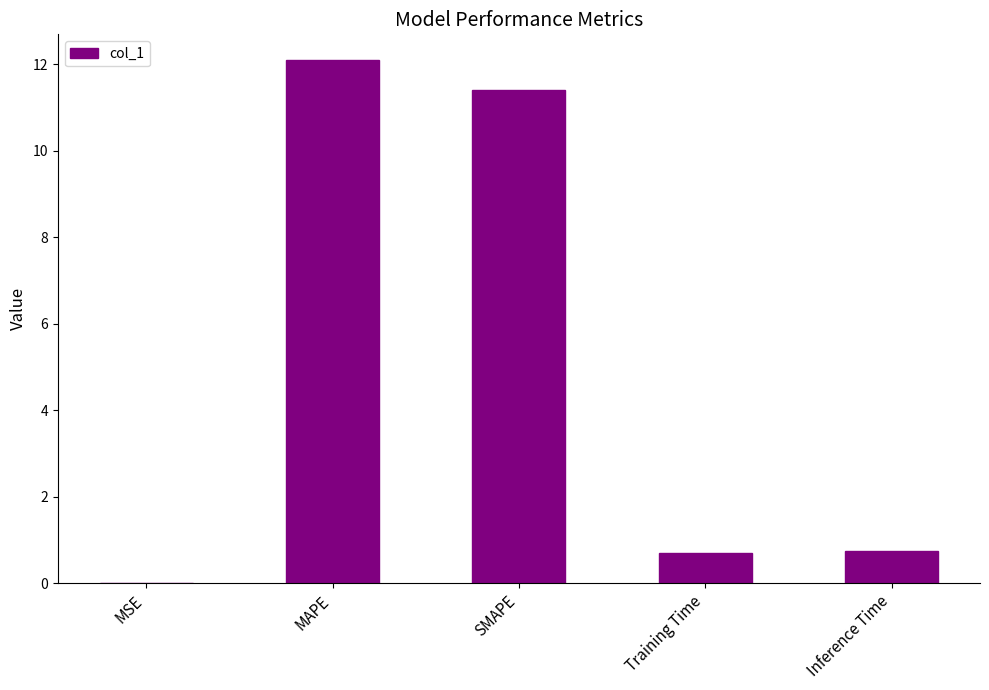

The value at Training Time is 1.1. True or false?

False